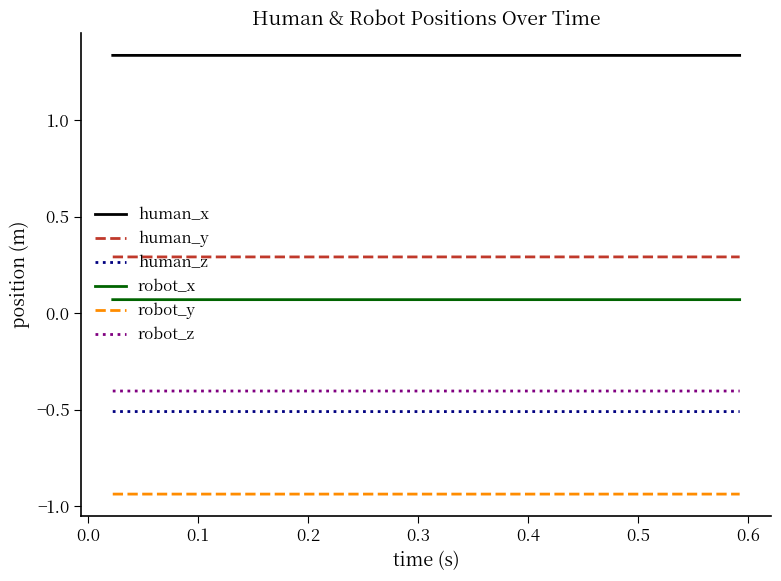

Which series has the largest total across all categories?

human_x